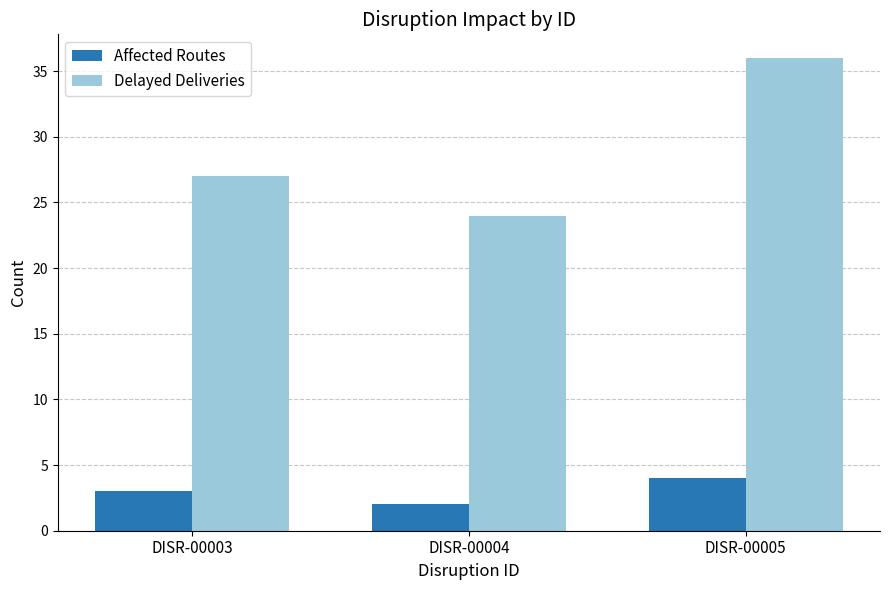

What is the average value of the Affected Routes series?

3